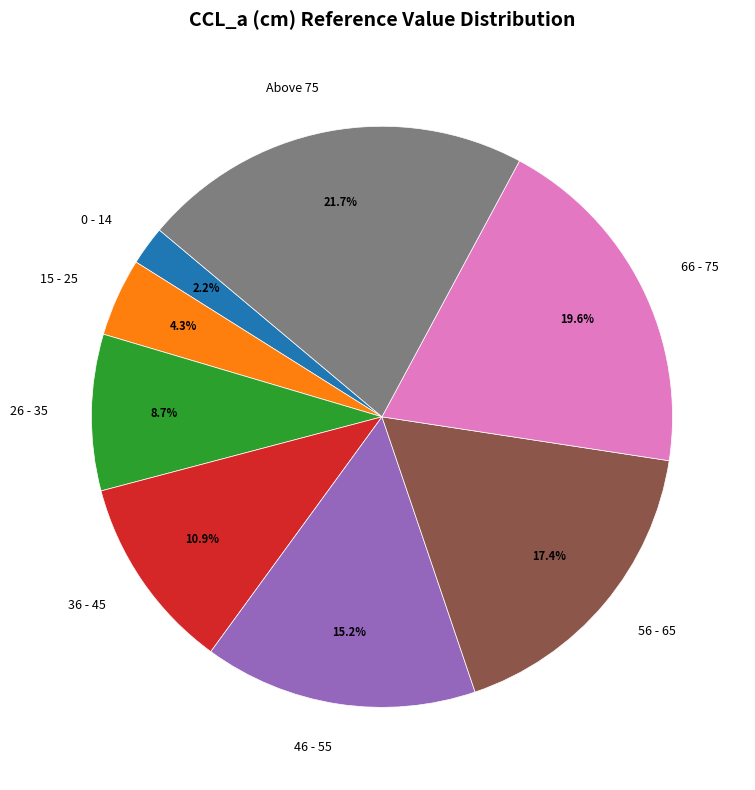

To the nearest percent, what is the difference between the largest and smallest slice percentages?

20%